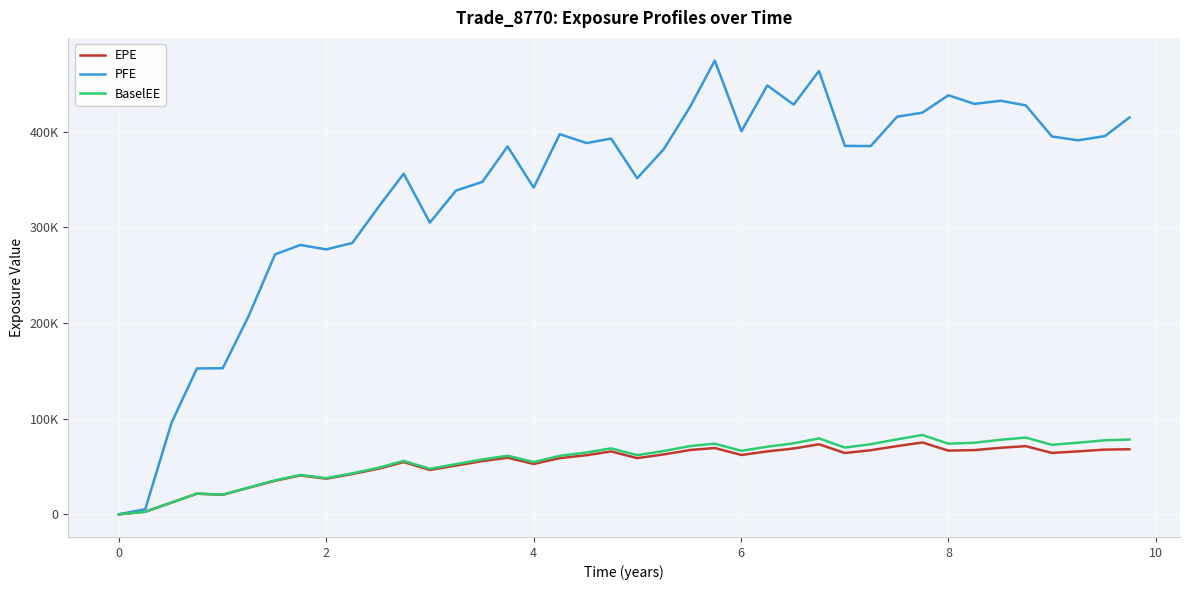

What are all the series names shown in the legend?

EPE, PFE, BaselEE